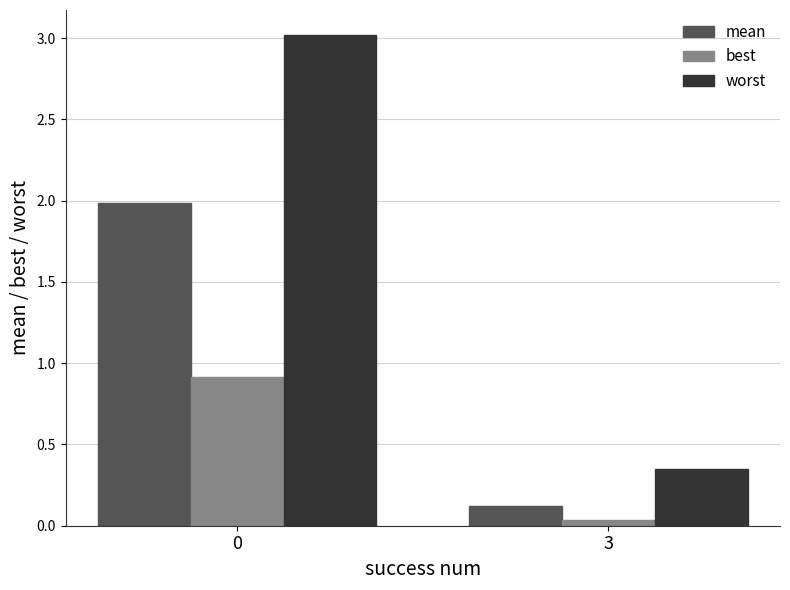

Which series has the widest spread of values?

worst